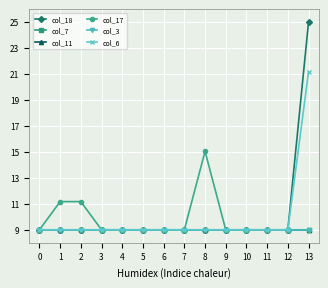

True or false: col_6 and col_11 cross at least once.

False